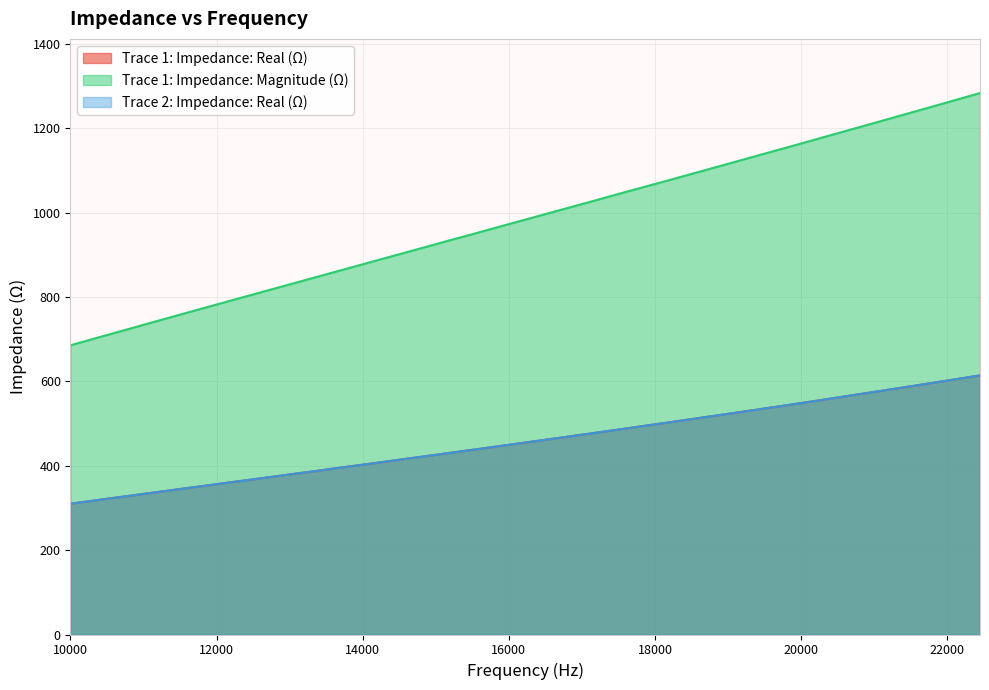

Which series has the largest total across all categories?

Trace 1: Impedance: Magnitude (Ω)